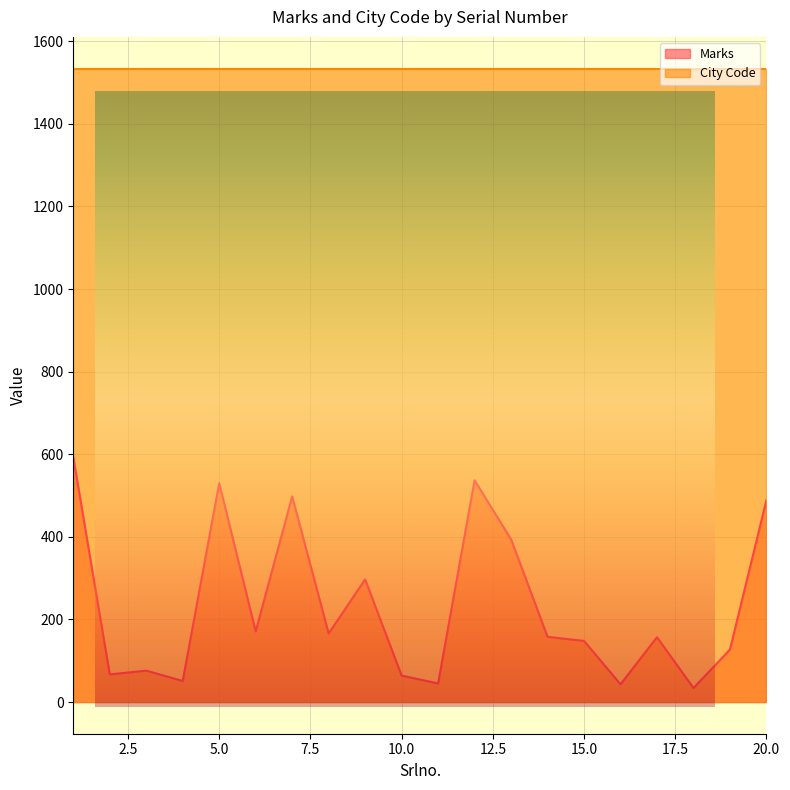

How many lines are shown in the chart?

2